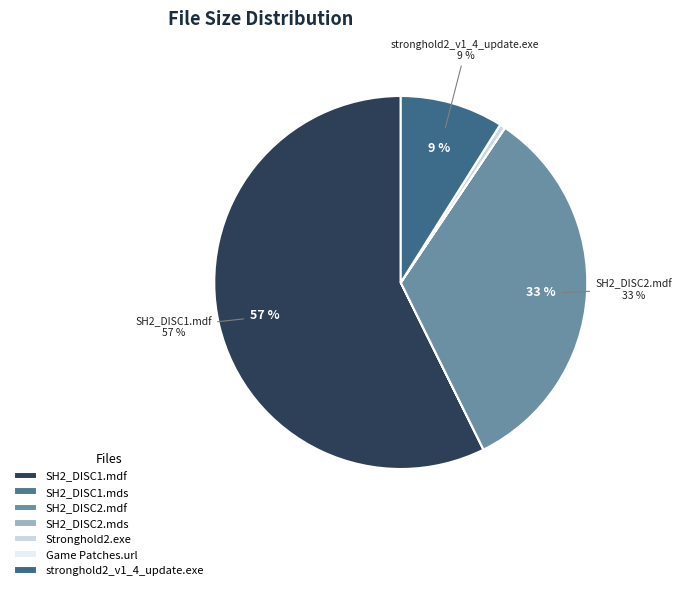

Does any single category account for the majority?

Yes